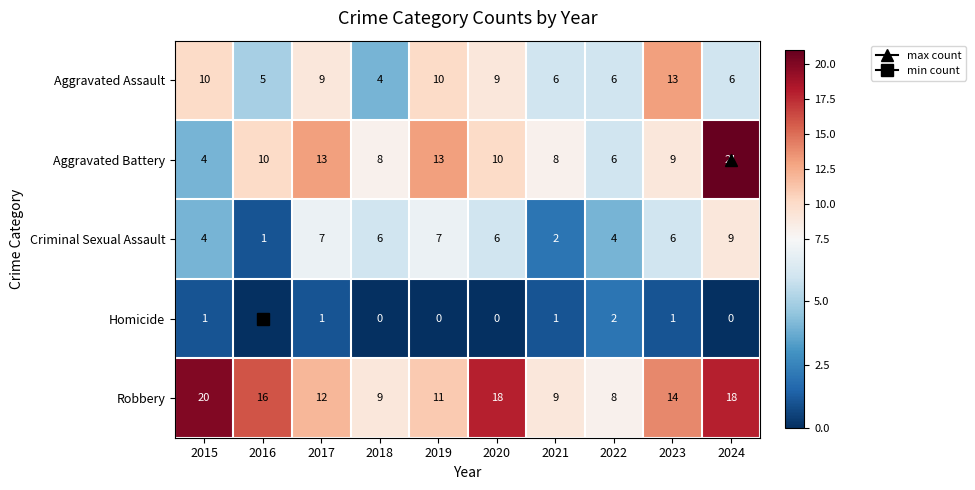

Which series has the largest total across all categories?

Robbery